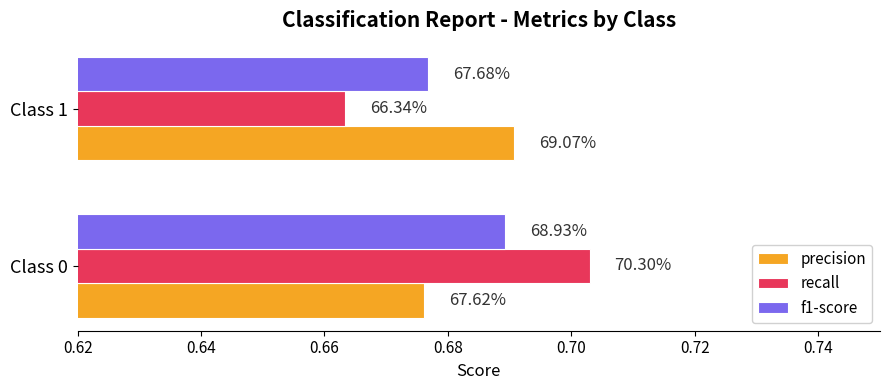

What are all the series names shown in the legend?

precision, recall, f1-score